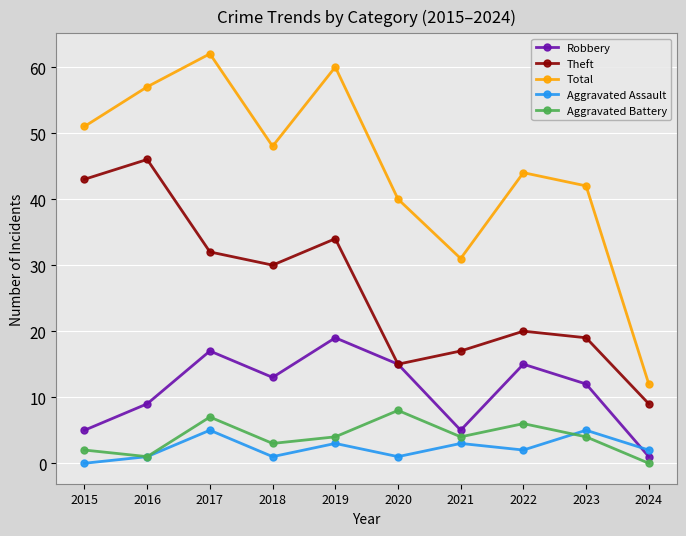

Count the Aggravated Assault values in the range 1 to 3.

7